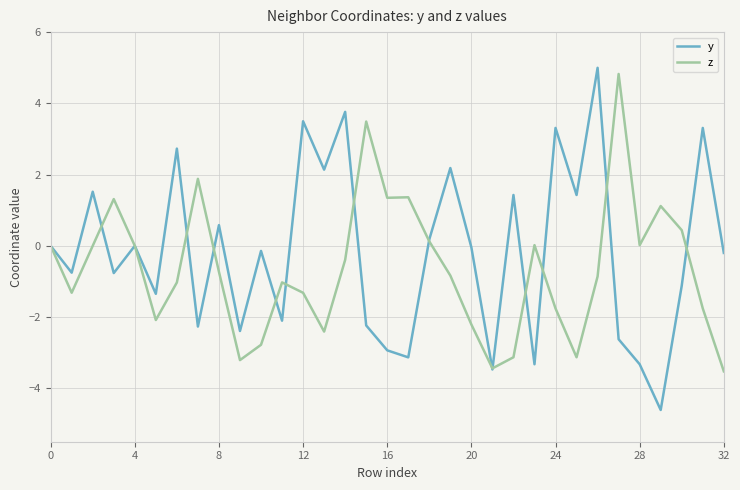

What is the highest value of the y series?

5.0